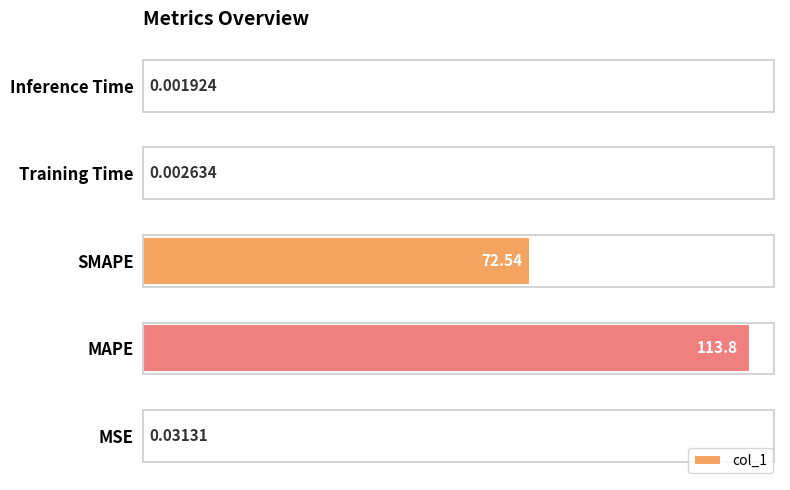

Which has a higher value, Inference Time or SMAPE?

SMAPE